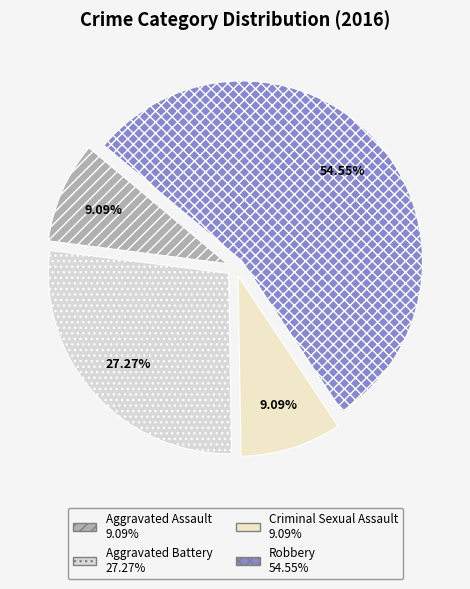

What percentage is the Aggravated Assault slice, to the nearest percent?

9%